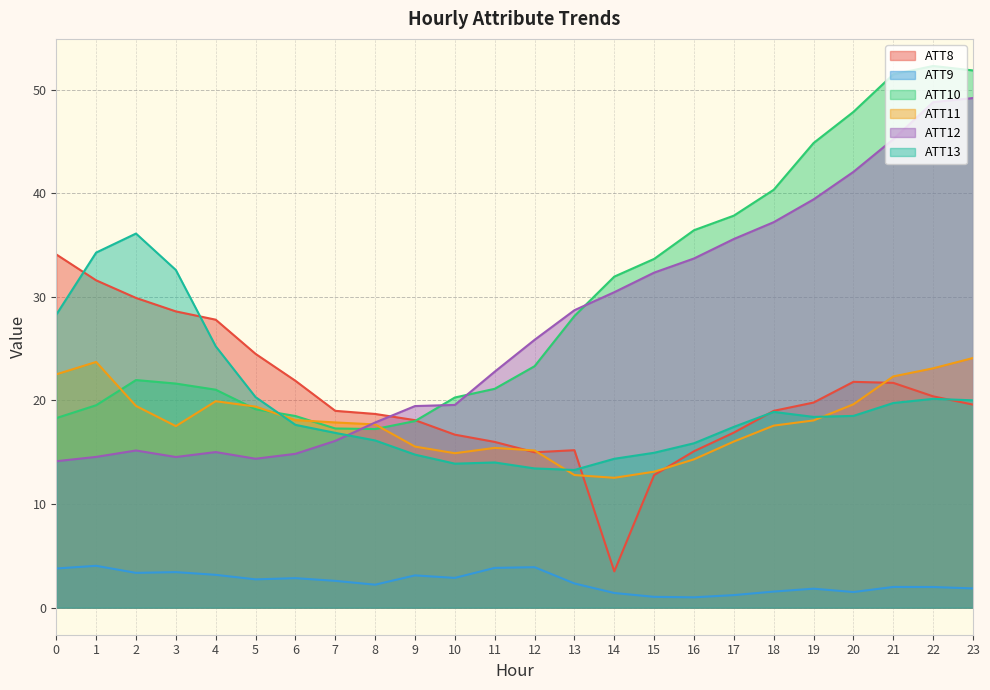

Is it true that ATT12 equals 13.3 at 11?

False